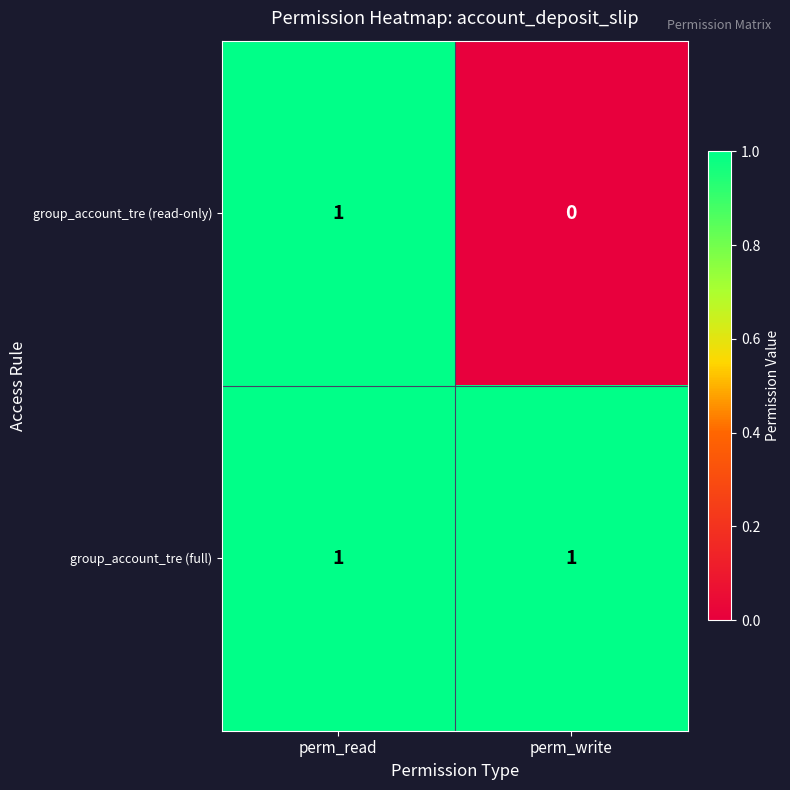

True or false: group_account_tre (read-only) has a value of -1 at perm_write.

False